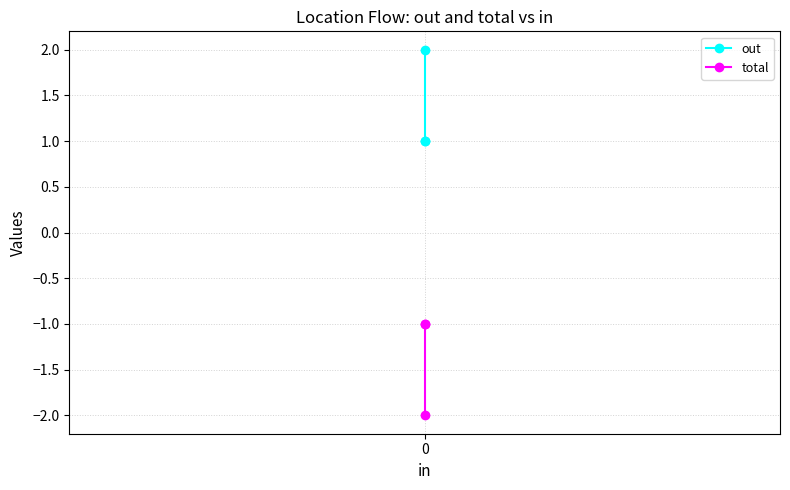

How many series are shown in this chart?

2